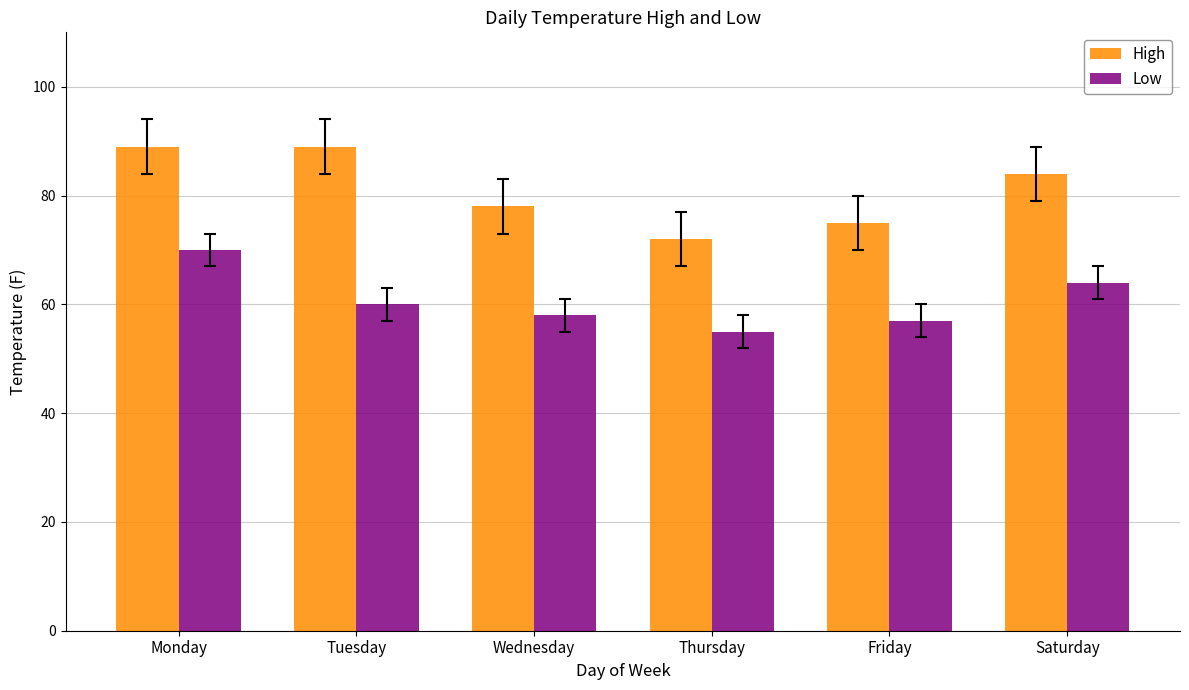

What is the total value across all series at Saturday?

148